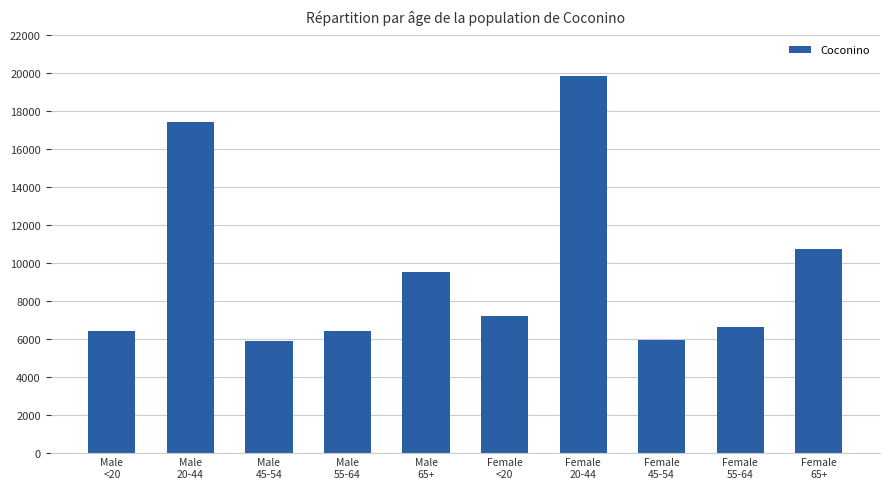

What is the minimum value shown in the chart?

5891